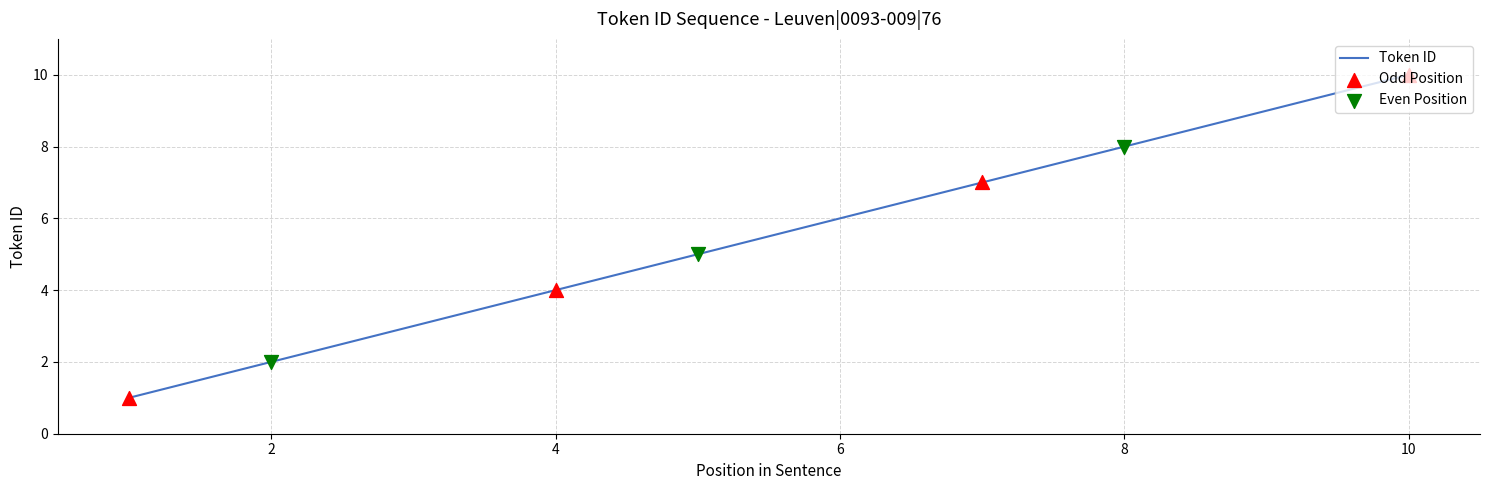

What is the maximum value shown in the chart?

10